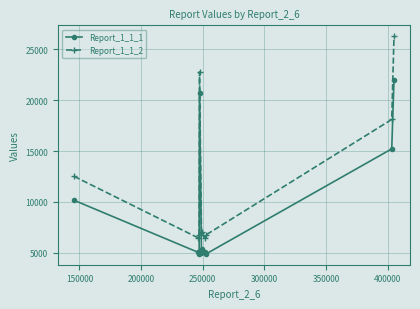

What is the maximum value shown in the chart?

26302